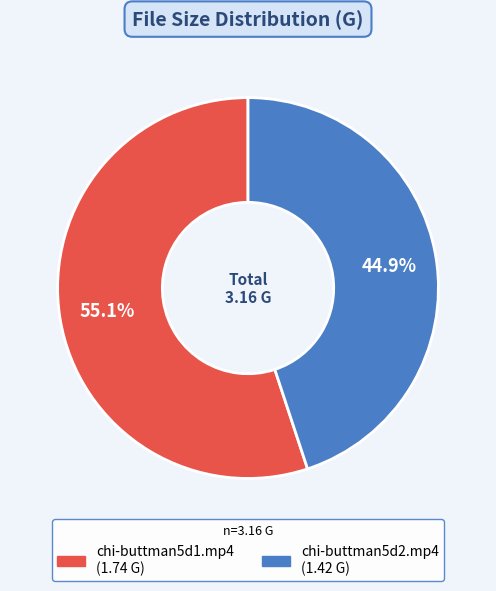

Rank the categories by value from highest to lowest.

chi-buttman5d1.mp4, chi-buttman5d2.mp4